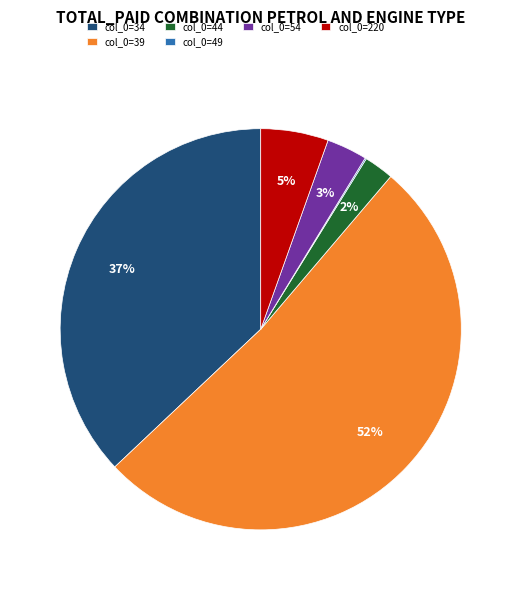

Which slice is the largest?

col_0=39